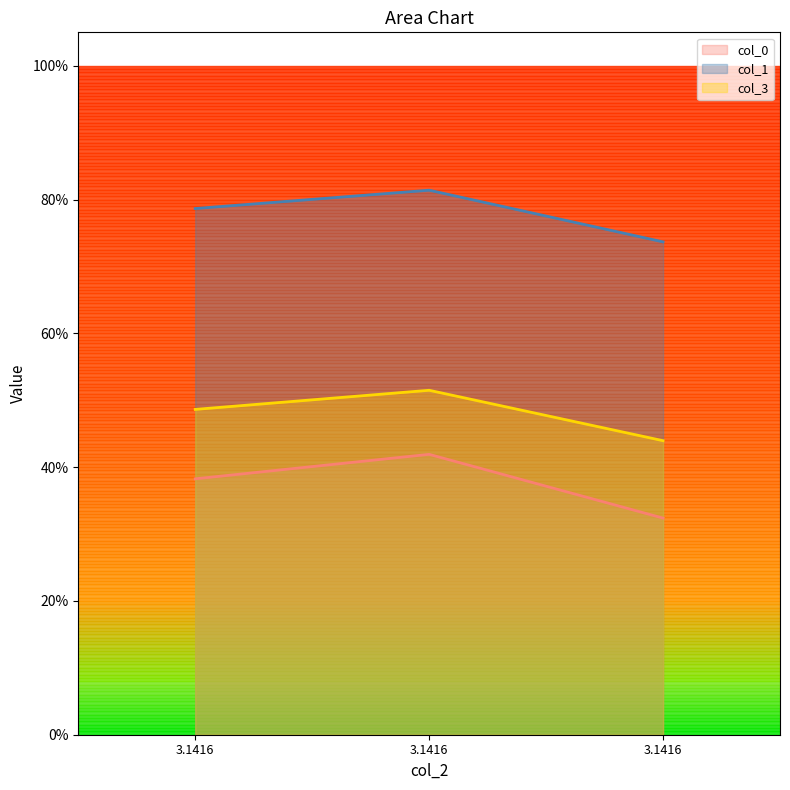

The value of col_0 at 3.1416 is 0.6. True or false?

False